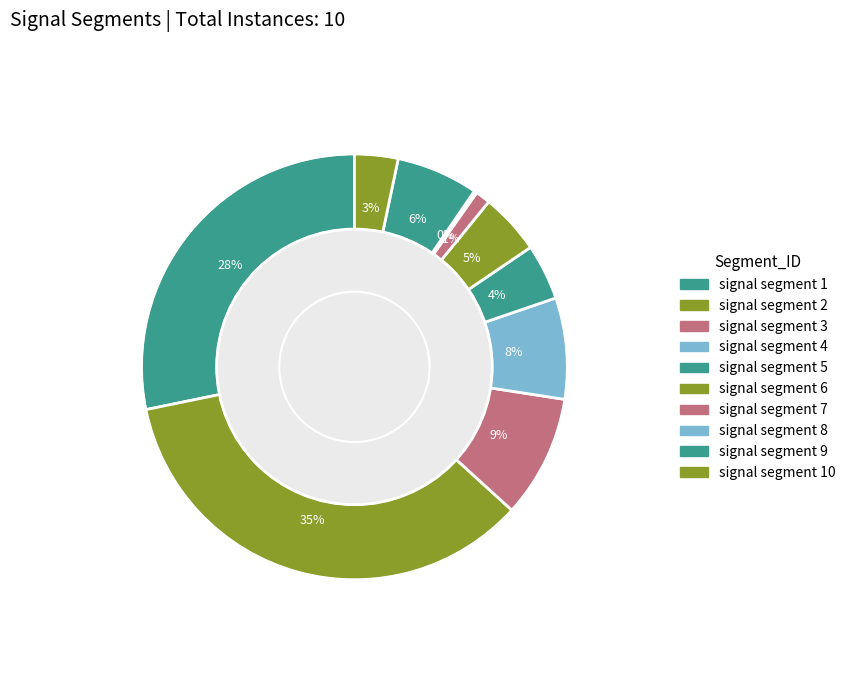

Which slice is the smallest?

signal segment 8